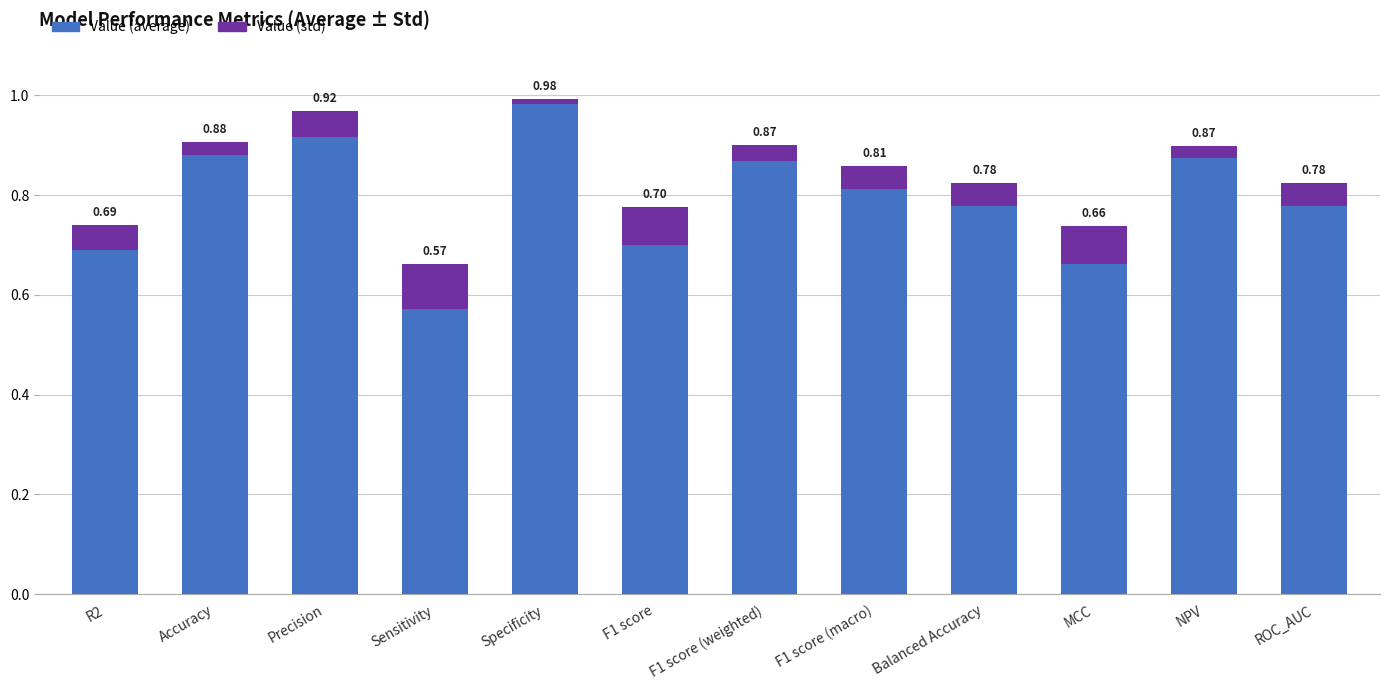

At which label does Value (average) reach its peak?

Specificity